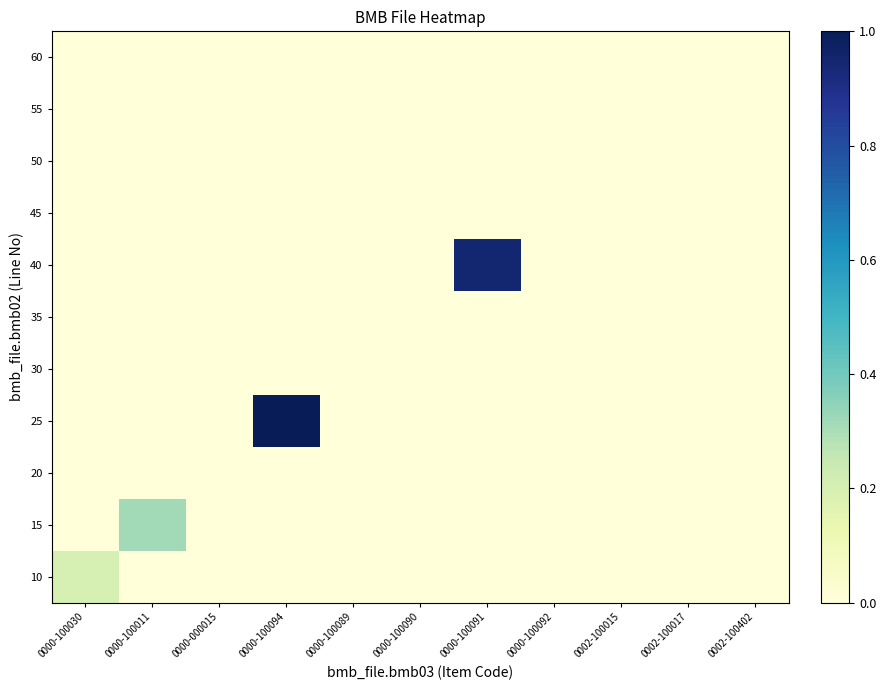

Reading right to left, list all the values displayed in this chart.

10: 0002-100402=0.0	0002-100017=0.0	0002-100015=0.0	0000-100092=0.0	0000-100091=0.0	0000-100090=0.0	0000-100089=0.0	0000-100094=0.0	0000-000015=0.0	0000-100011=0.0	0000-100030=0.2
15: 0002-100402=0.0	0002-100017=0.0	0002-100015=0.0	0000-100092=0.0	0000-100091=0.0	0000-100090=0.0	0000-100089=0.0	0000-100094=0.0	0000-000015=0.0	0000-100011=0.3	0000-100030=0.0
20: 0002-100402=0.0	0002-100017=0.0	0002-100015=0.0	0000-100092=0.0	0000-100091=0.0	0000-100090=0.0	0000-100089=0.0	0000-100094=0.0	0000-000015=0.0	0000-100011=0.0	0000-100030=0.0
25: 0002-100402=0.0	0002-100017=0.0	0002-100015=0.0	0000-100092=0.0	0000-100091=0.0	0000-100090=0.0	0000-100089=0.0	0000-100094=1.0	0000-000015=0.0	0000-100011=0.0	0000-100030=0.0
30: 0002-100402=0.0	0002-100017=0.0	0002-100015=0.0	0000-100092=0.0	0000-100091=0.0	0000-100090=0.0	0000-100089=0.0	0000-100094=0.0	0000-000015=0.0	0000-100011=0.0	0000-100030=0.0
35: 0002-100402=0.0	0002-100017=0.0	0002-100015=0.0	0000-100092=0.0	0000-100091=0.0	0000-100090=0.0	0000-100089=0.0	0000-100094=0.0	0000-000015=0.0	0000-100011=0.0	0000-100030=0.0
40: 0002-100402=0.0	0002-100017=0.0	0002-100015=0.0	0000-100092=0.0	0000-100091=0.9	0000-100090=0.0	0000-100089=0.0	0000-100094=0.0	0000-000015=0.0	0000-100011=0.0	0000-100030=0.0
45: 0002-100402=0.0	0002-100017=0.0	0002-100015=0.0	0000-100092=0.0	0000-100091=0.0	0000-100090=0.0	0000-100089=0.0	0000-100094=0.0	0000-000015=0.0	0000-100011=0.0	0000-100030=0.0
50: 0002-100402=0.0	0002-100017=0.0	0002-100015=0.0	0000-100092=0.0	0000-100091=0.0	0000-100090=0.0	0000-100089=0.0	0000-100094=0.0	0000-000015=0.0	0000-100011=0.0	0000-100030=0.0
55: 0002-100402=0.0	0002-100017=0.0	0002-100015=0.0	0000-100092=0.0	0000-100091=0.0	0000-100090=0.0	0000-100089=0.0	0000-100094=0.0	0000-000015=0.0	0000-100011=0.0	0000-100030=0.0
60: 0002-100402=0.0	0002-100017=0.0	0002-100015=0.0	0000-100092=0.0	0000-100091=0.0	0000-100090=0.0	0000-100089=0.0	0000-100094=0.0	0000-000015=0.0	0000-100011=0.0	0000-100030=0.0